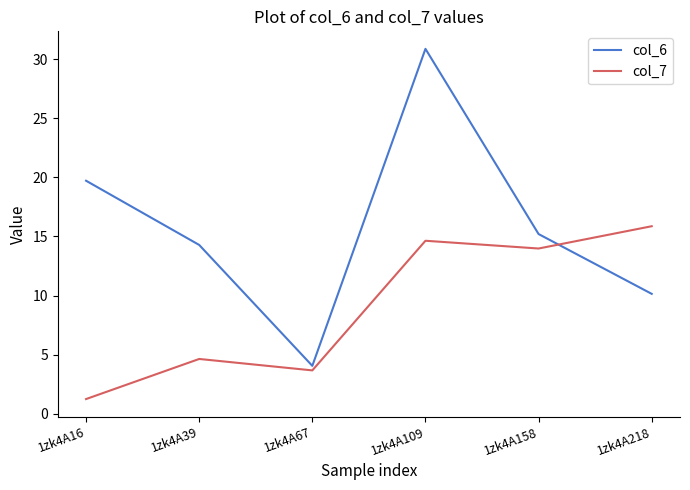

Where is col_6 nearest to the value 17?

1zk4A158